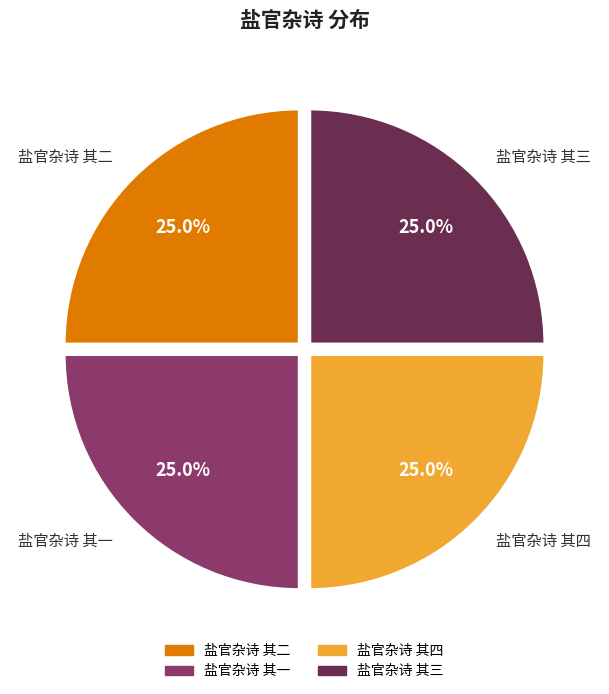

What is the ratio of the value at 盐官杂诗 其四 to the value at 盐官杂诗 其一?

1.0